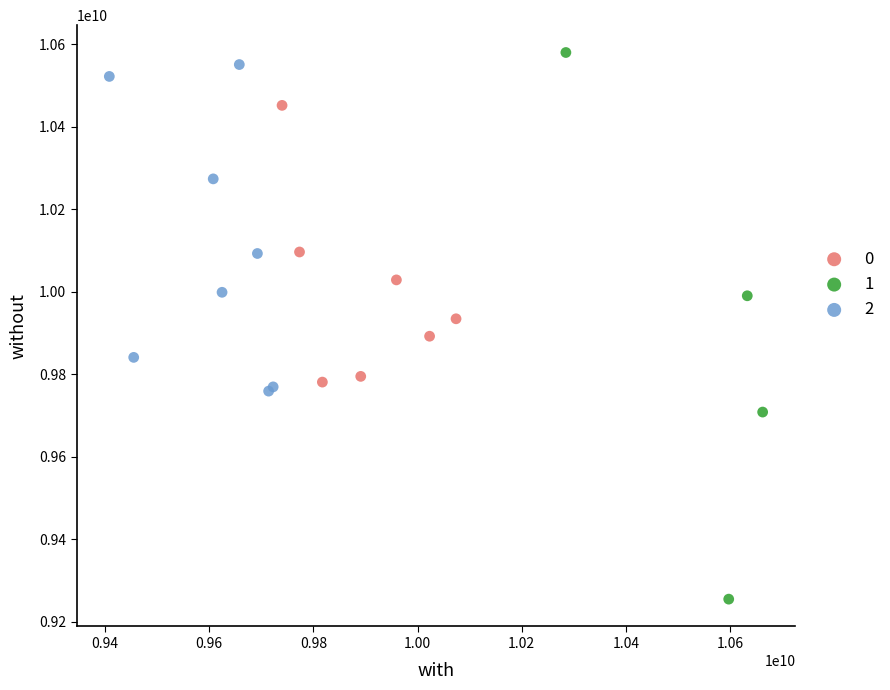

Which series reaches the minimum Y coordinate?

1